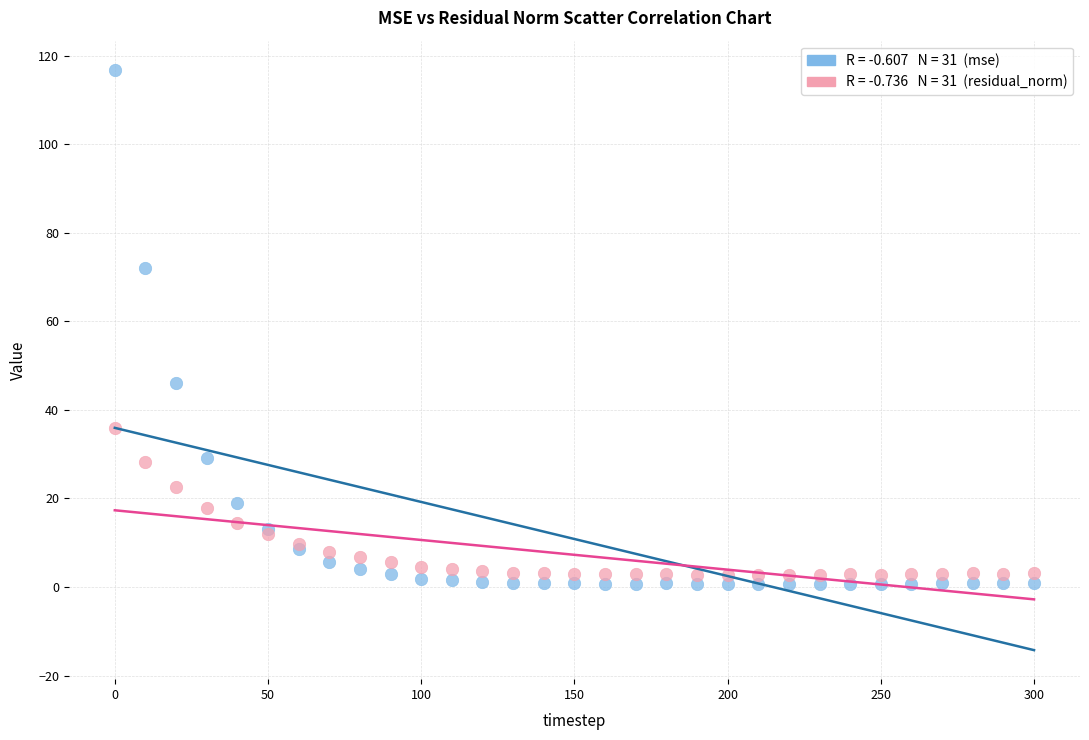

Across all series, what Y value is closest to 58?

46.1